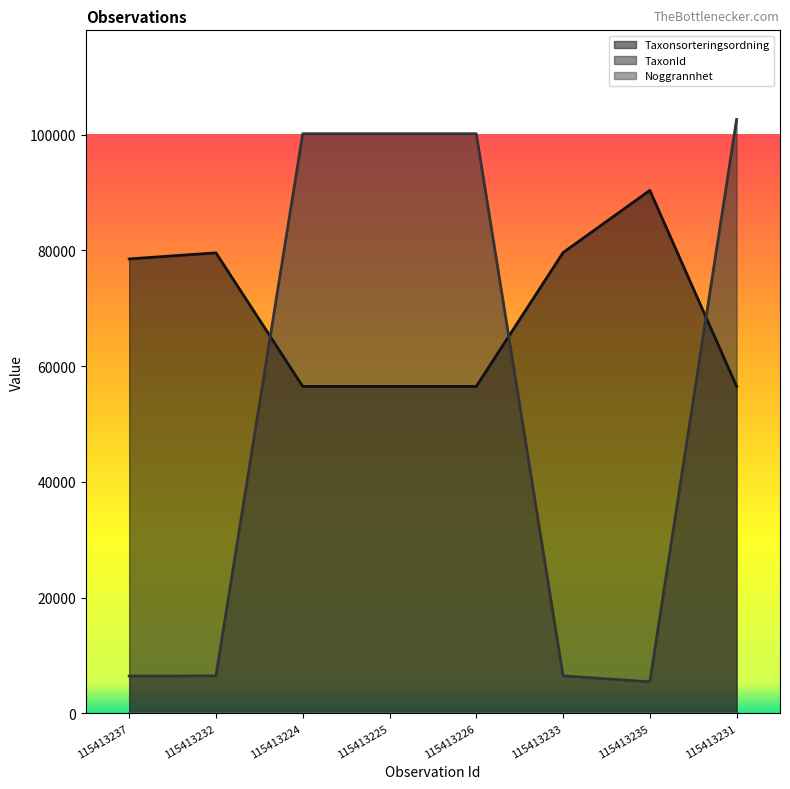

Rank the series at 115413233 from highest to lowest value.

Taxonsorteringsordning, TaxonId